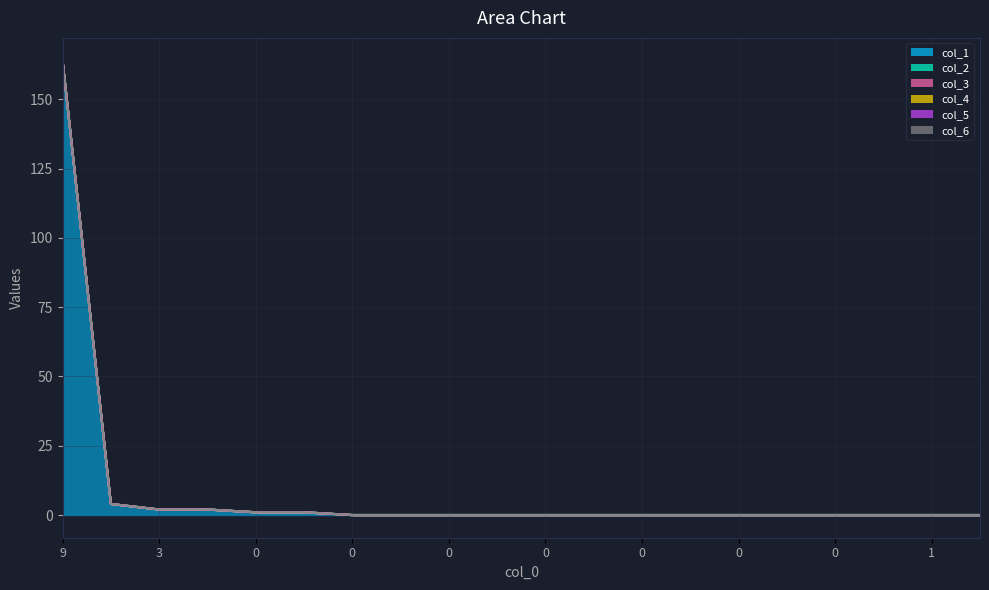

Reading right to left, transcribe all the data shown in this chart.

col_1: 0	0	0	0	0	0	0	0	0	0	0	0	0	0	1	1	2	2	4	164
col_2: 0	0	0	0	0	0	0	0	0	0	0	0	0	0	0	0	0	0	0	0
col_3: 0	0	0	0	0	0	0	0	0	0	0	0	0	0	0	0	0	0	0	0
col_4: 0	0	0	0	0	0	0	0	0	0	0	0	0	0	0	0	0	0	0	0
col_5: 0	0	0	0	0	0	0	0	0	0	0	0	0	0	0	0	0	0	0	0
col_6: 0	0	0	0	0	0	0	0	0	0	0	0	0	0	0	0	0	0	0	0